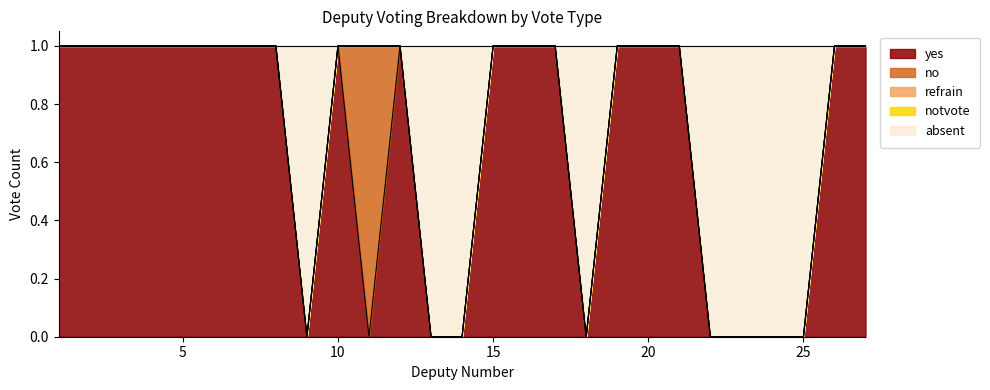

At which category is the sum across all series the highest?

1